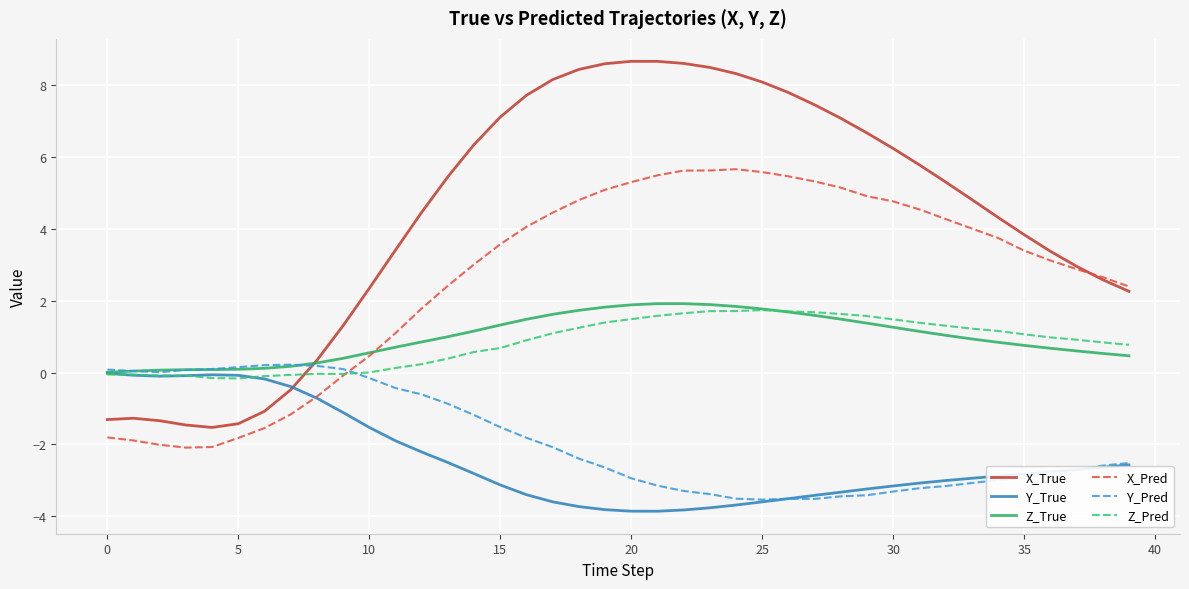

How many intersections are there between X_True and Y_Pred?

1